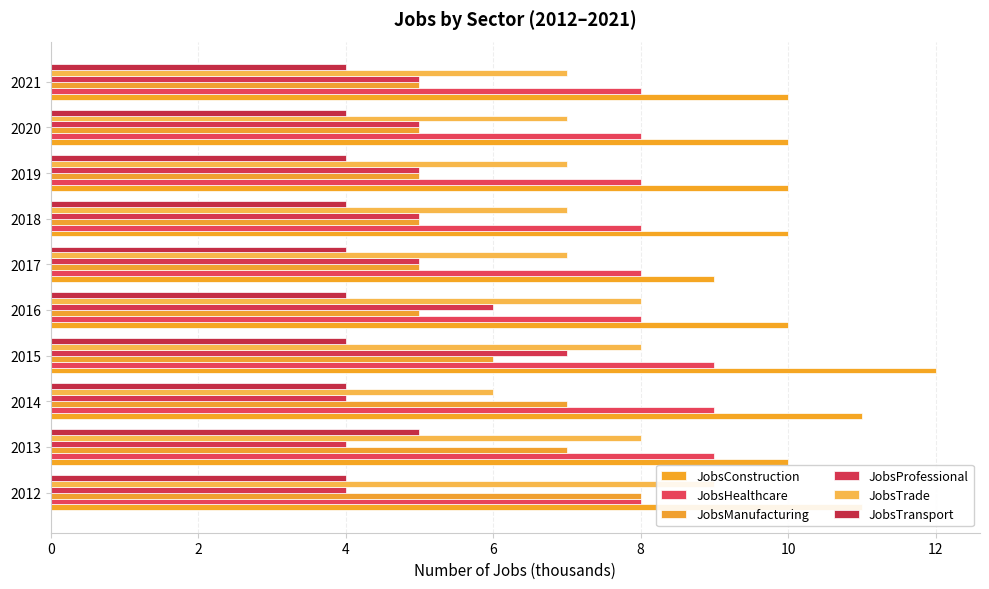

Which series has the largest total across all categories?

JobsConstruction